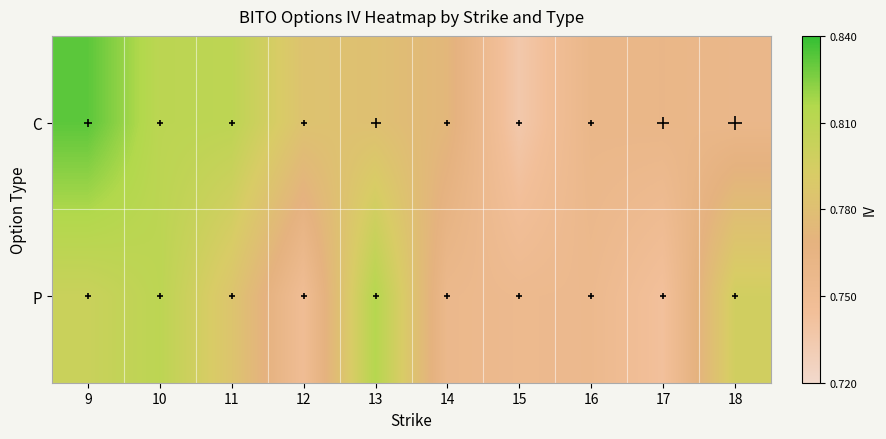

At which category is the sum across all series the highest?

9